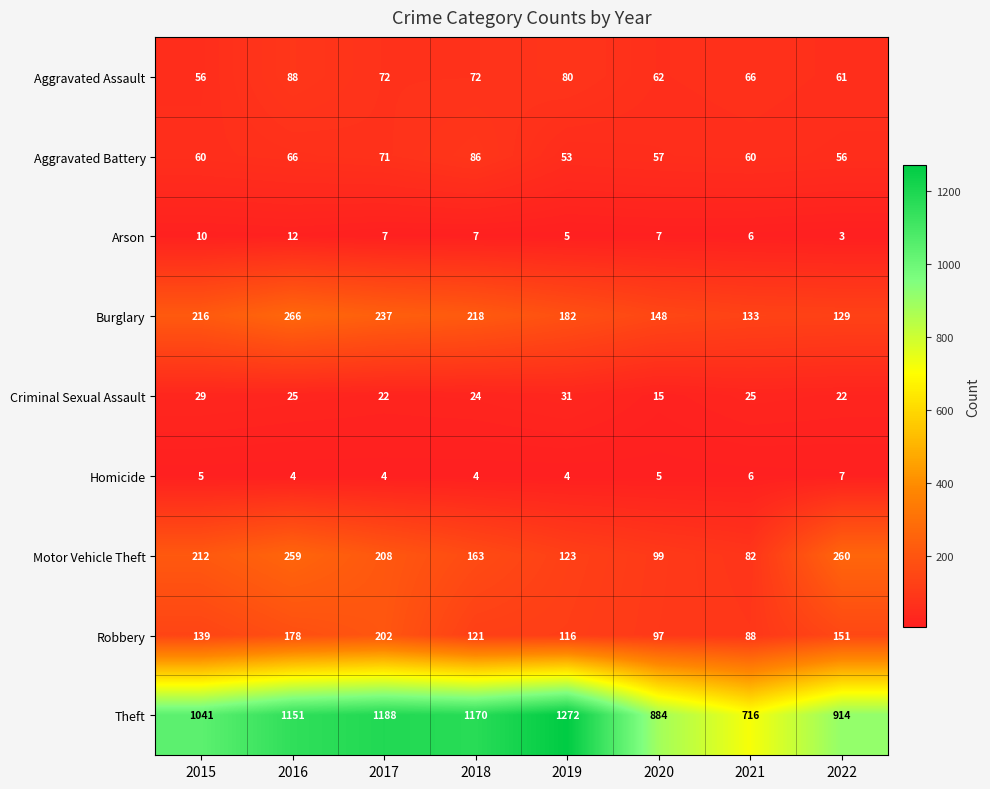

Which series changed the most between 2019 and 2022?

Theft